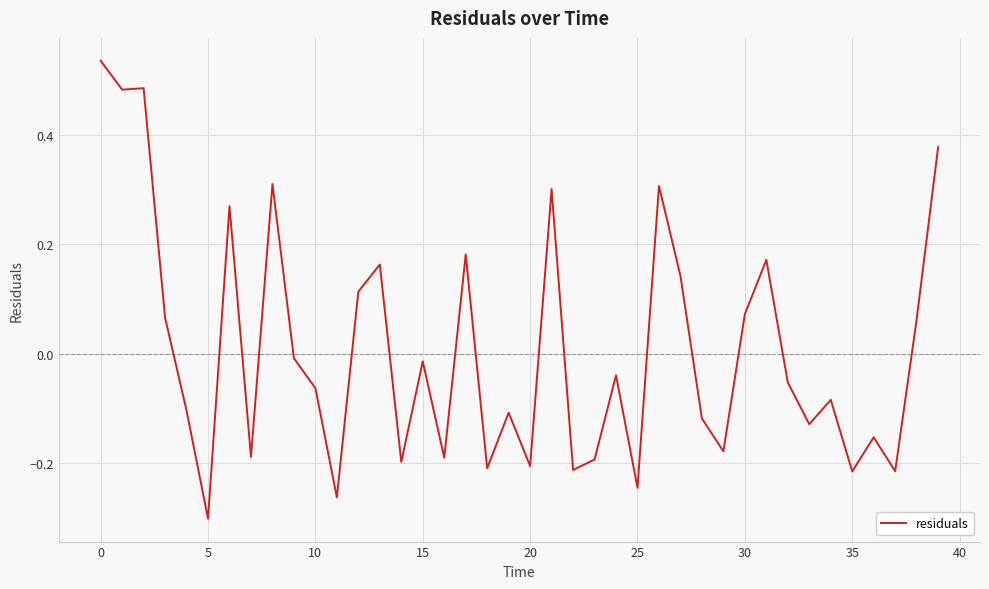

What is the difference between the maximum and minimum values?

0.8